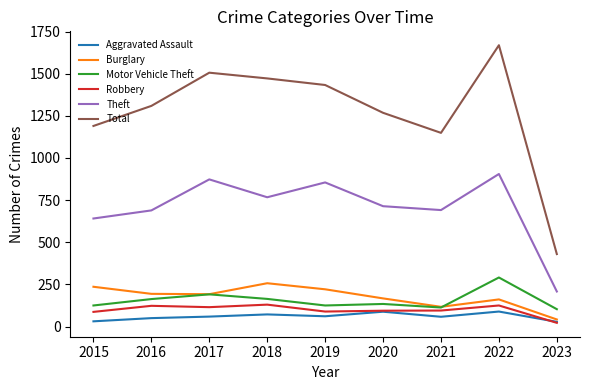

Where is Total nearest to the value 1049?

2021